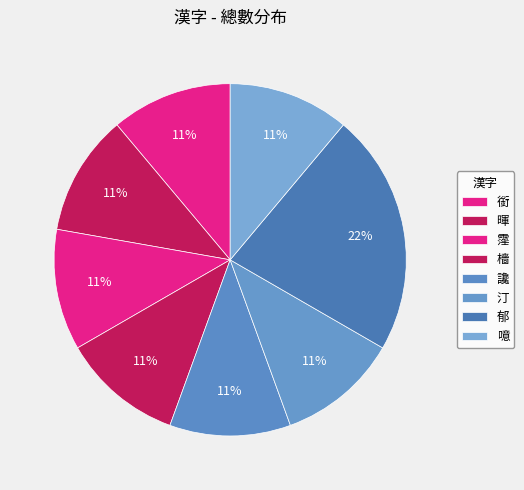

Is 郁 the majority of the pie?

No